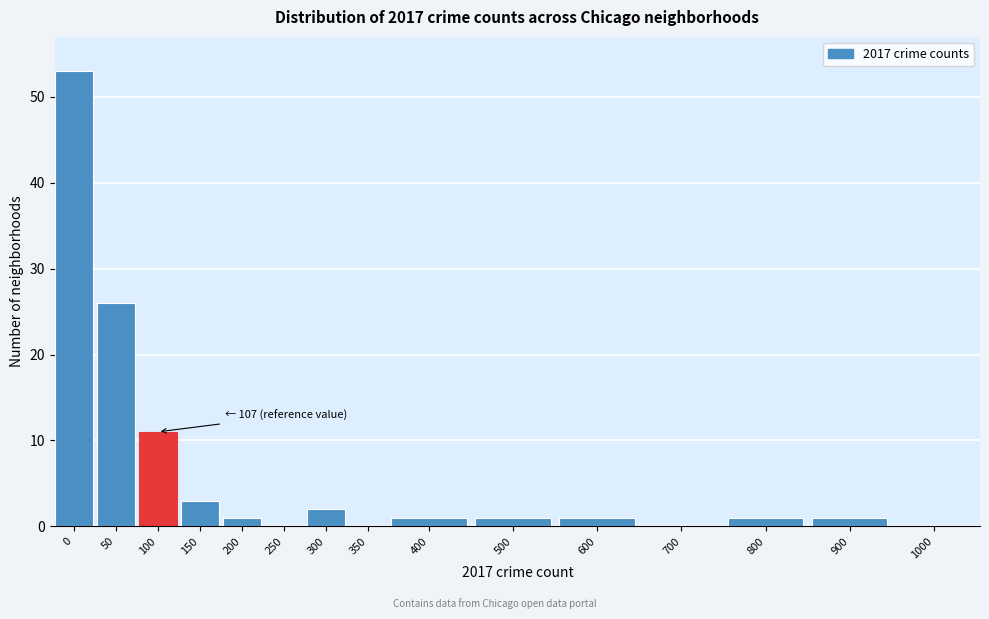

Reading right to left, what are all the values shown in this chart?

1000=0	900=1	800=1	700=0	600=1	500=1	400=1	350=0	300=2	250=0	200=1	150=3	100=11	50=26	0=53